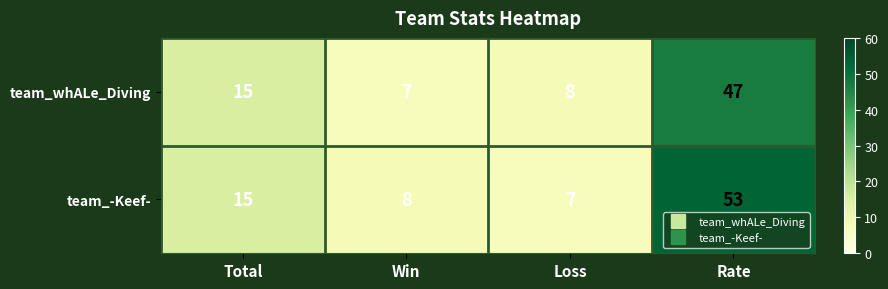

The value of team_whALe_Diving at Win is 7. True or false?

True